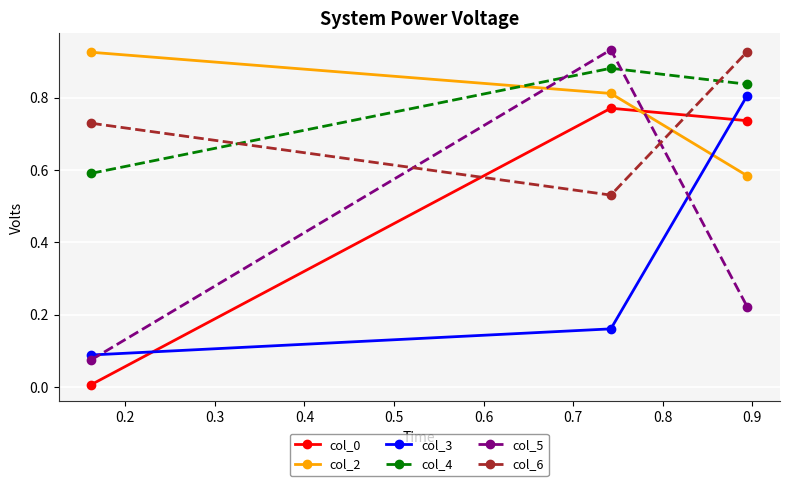

How many lines are shown in the chart?

6